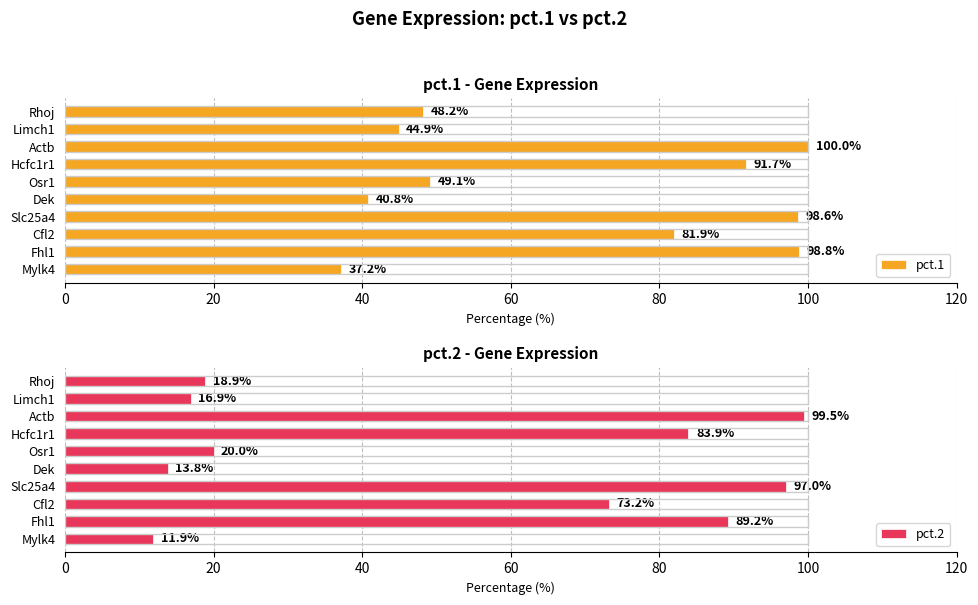

The value of pct.1 at Limch1 is 44.9. True or false?

True